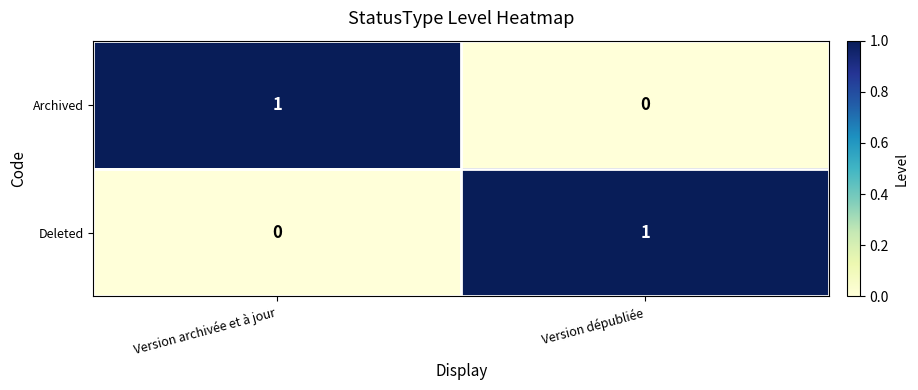

What is the total value across all series at Version dépubliée?

1